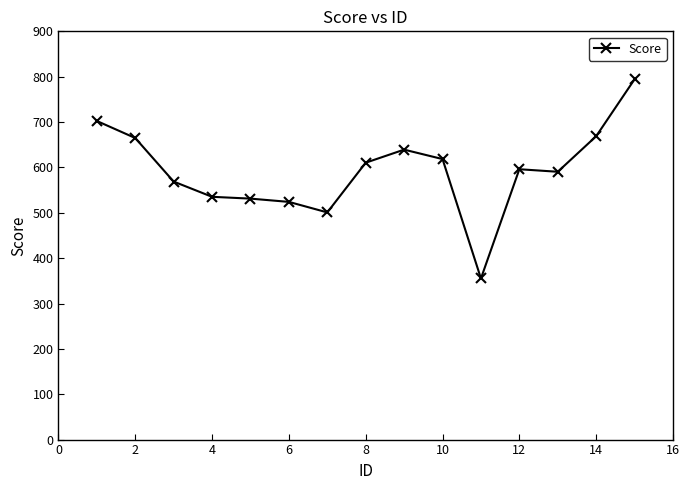

What is the value of the 6th point from the left?

524.0